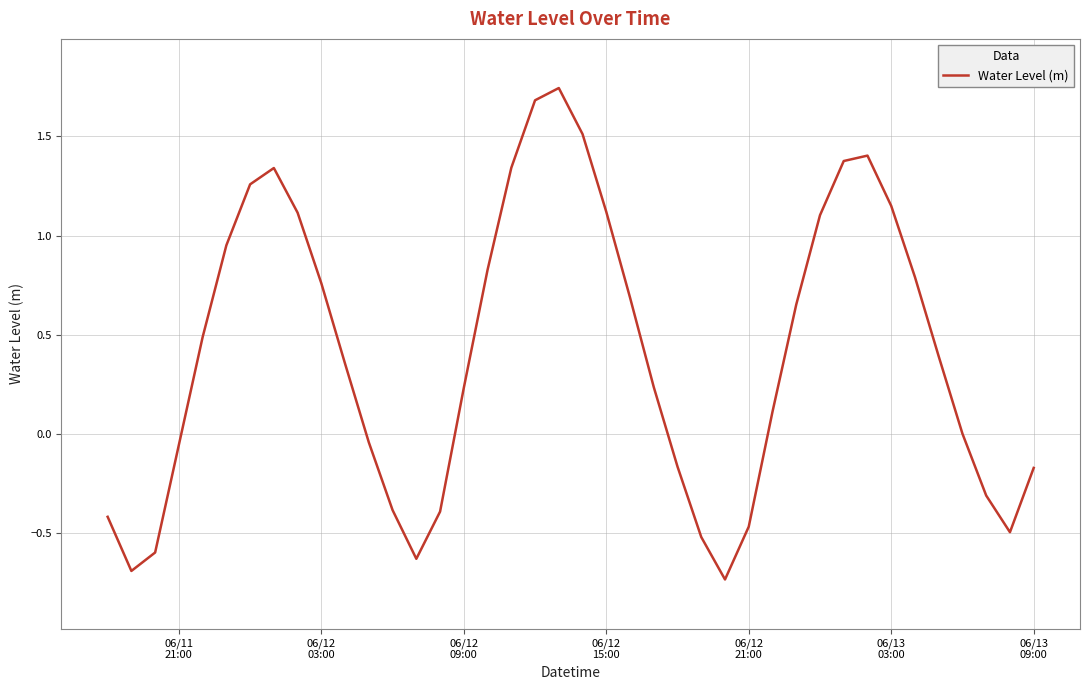

What is the difference between the maximum and minimum values?

2.5